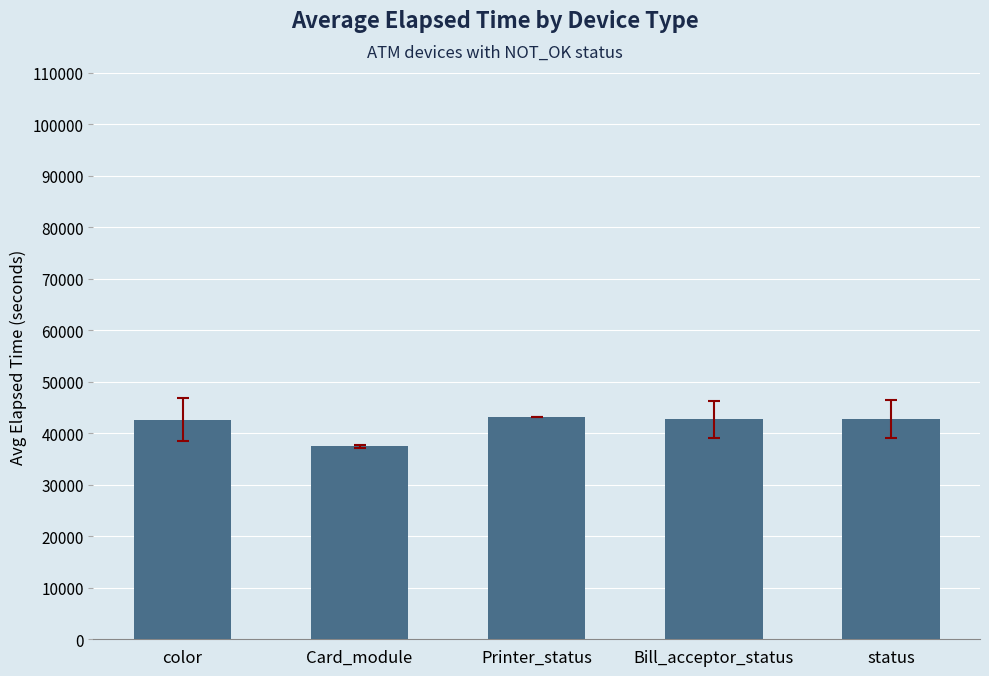

What is the smallest value displayed?

37467.6